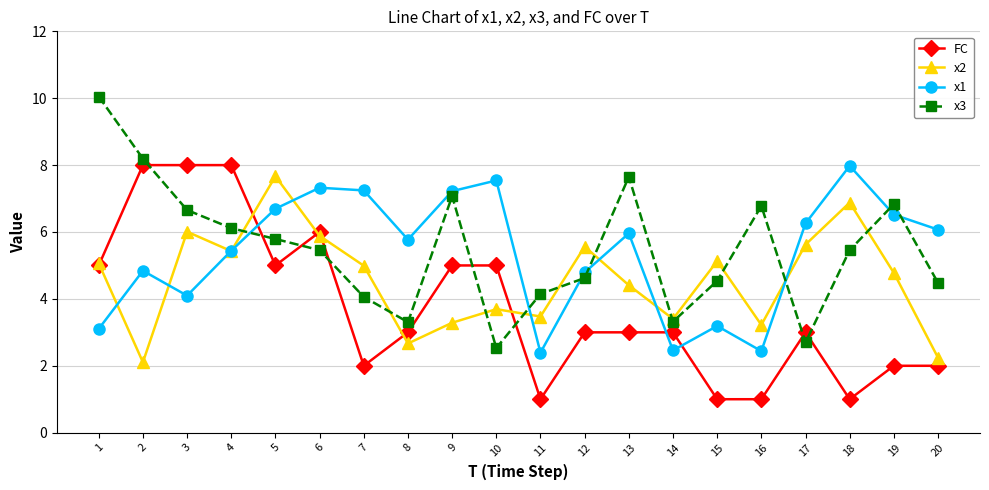

How many distinct data groups are displayed?

4